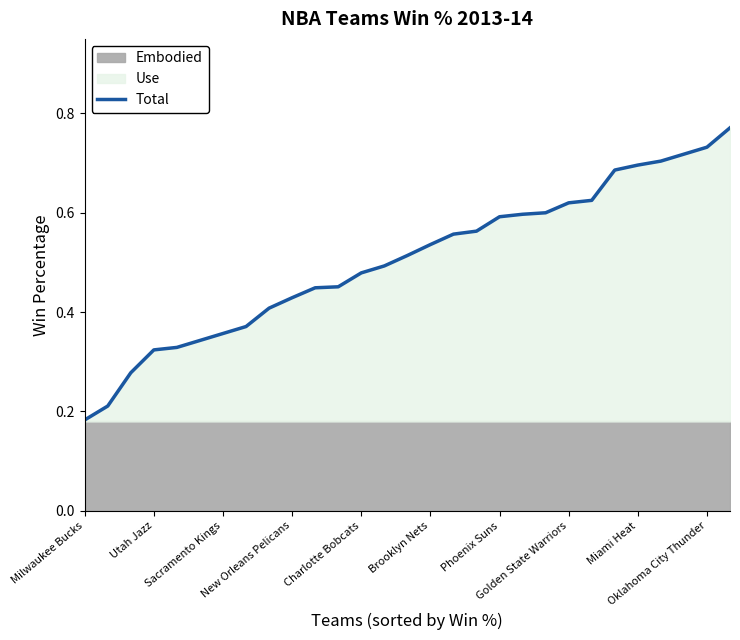

Does the chart display data point markers on the line(s)?

No